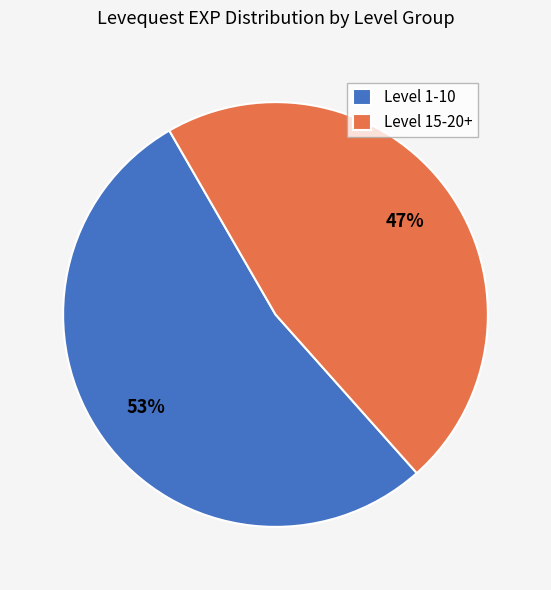

Do Level 1-10 and Level 15-20+ together represent more than half of the pie?

Yes